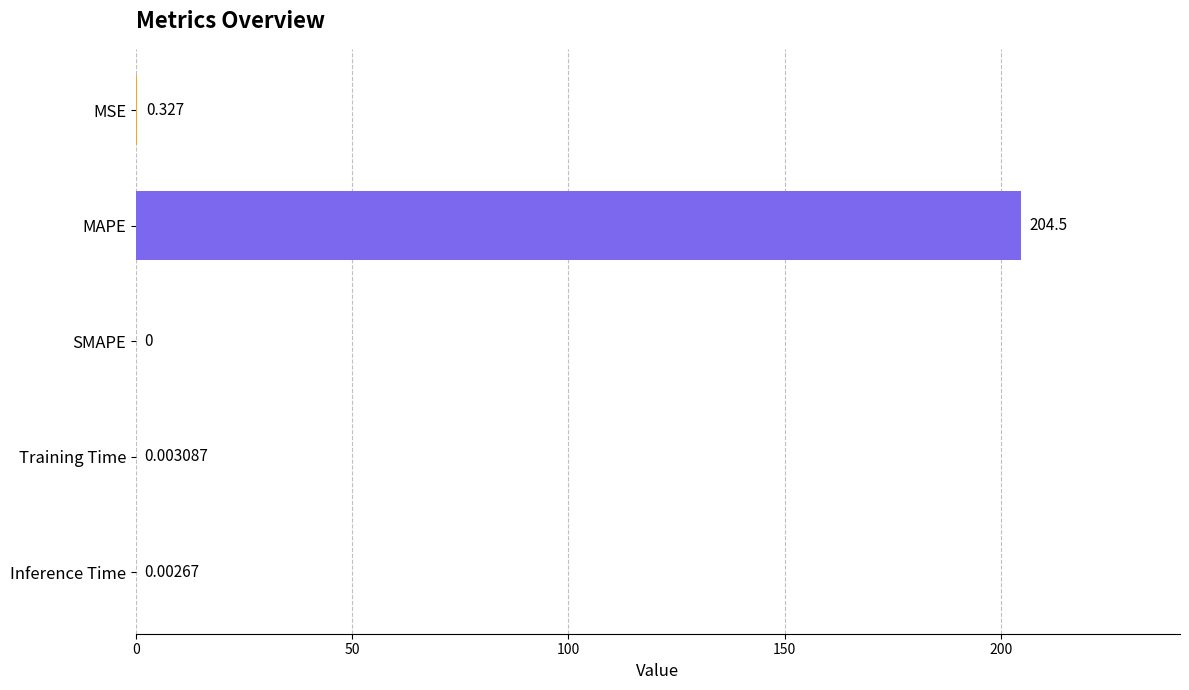

Are the bars horizontal?

Yes